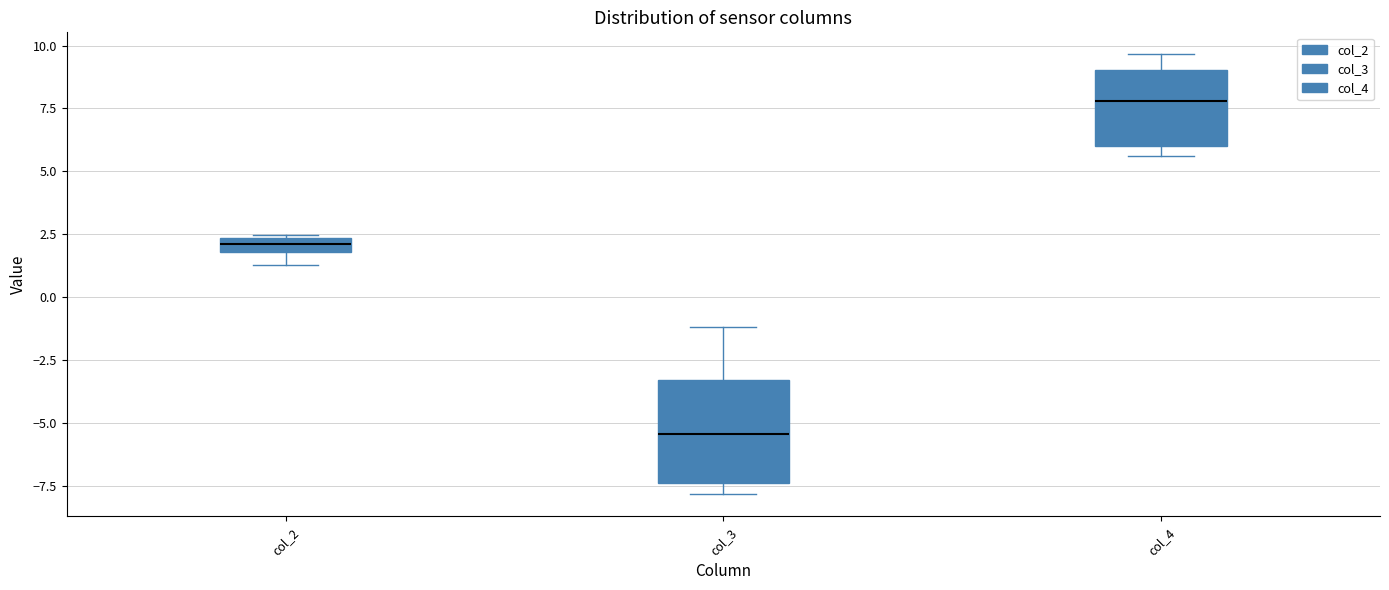

Which box is the tallest, from its lower edge to its upper edge?

col_3